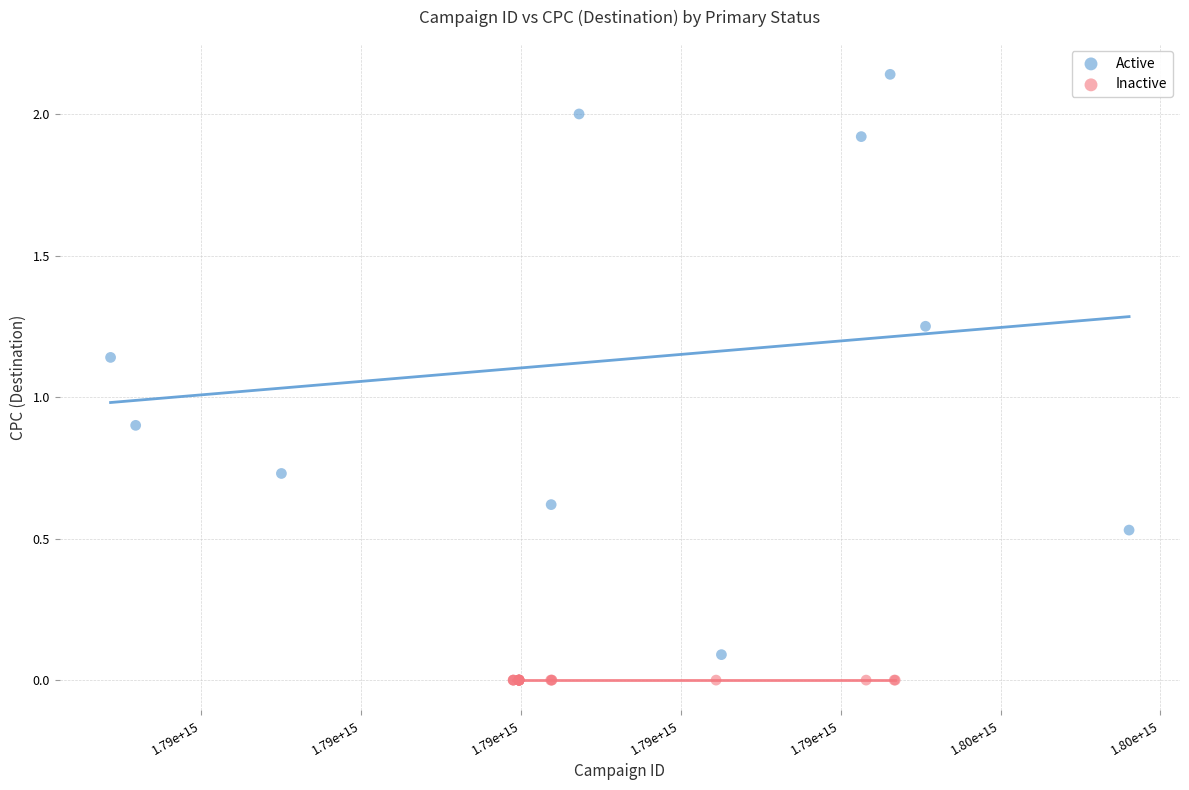

Which series contains the highest Y value?

Active